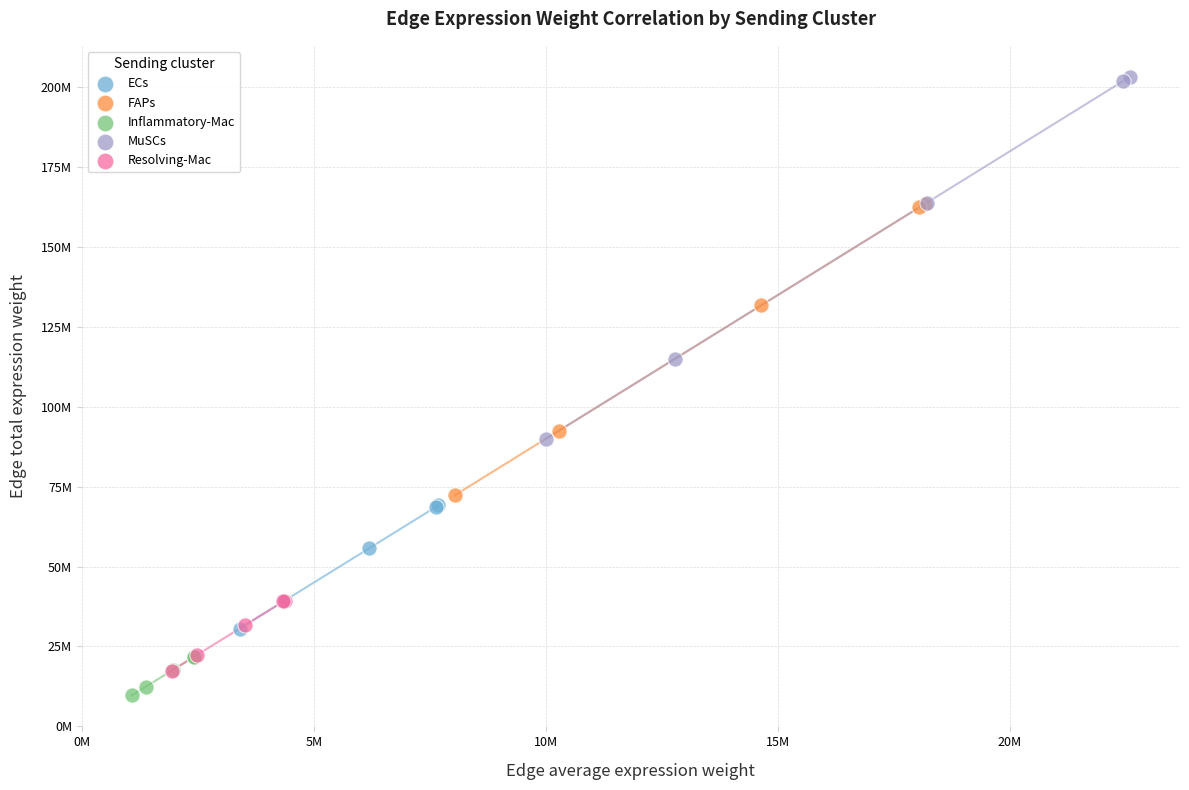

Which series has the widest spread of Y values?

MuSCs